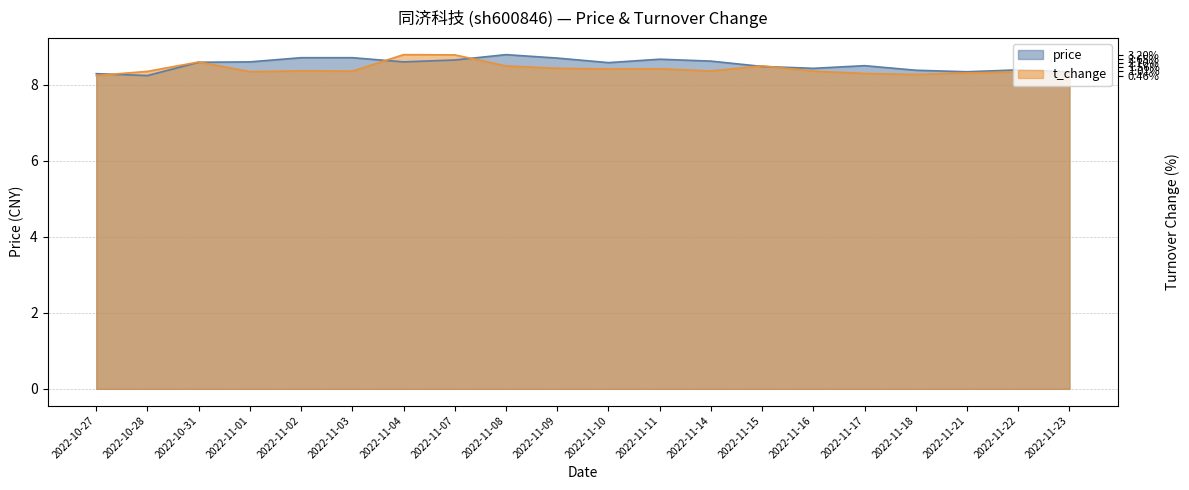

What is the spread (max minus min) of values at 2022-11-02?

0.3